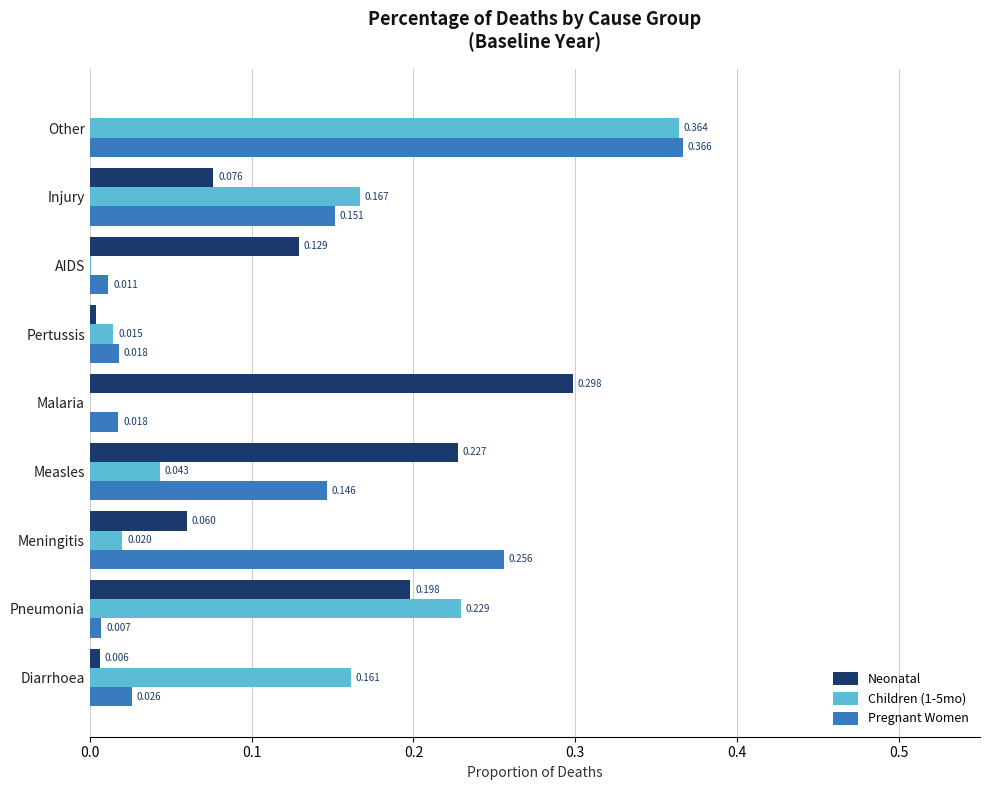

How many values in Neonatal are above zero?

8